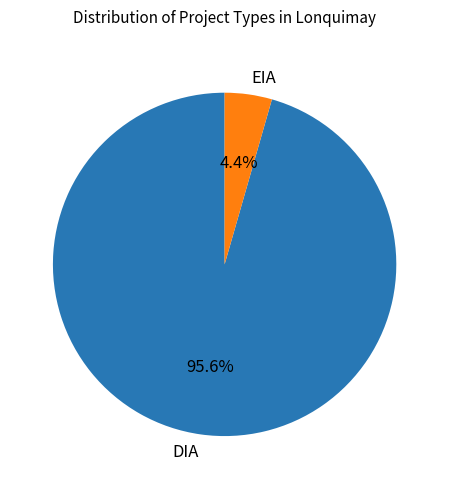

How many slices are in this pie chart?

2